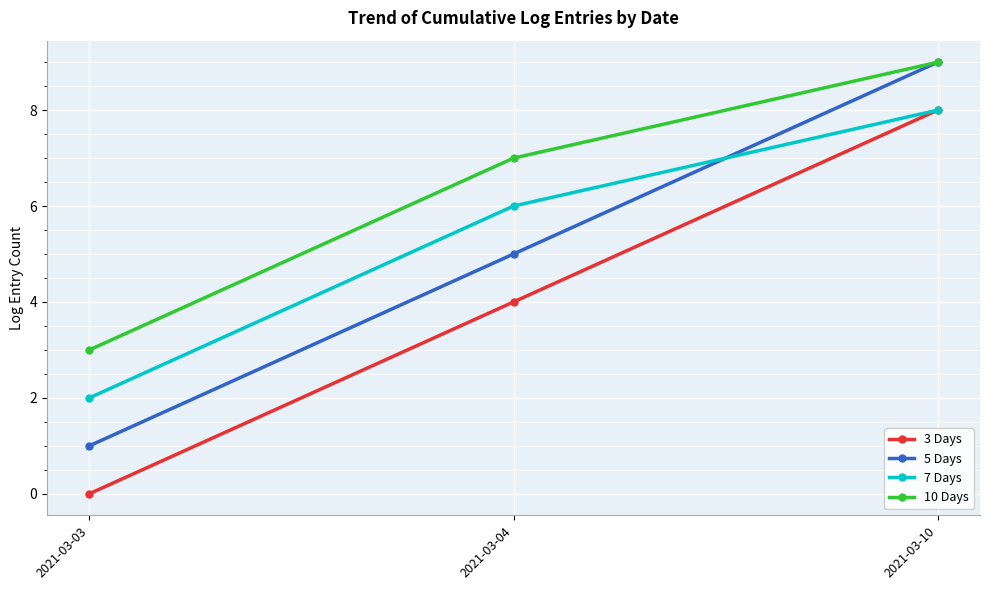

Count the 10 Days values in the range 3 to 9.

3